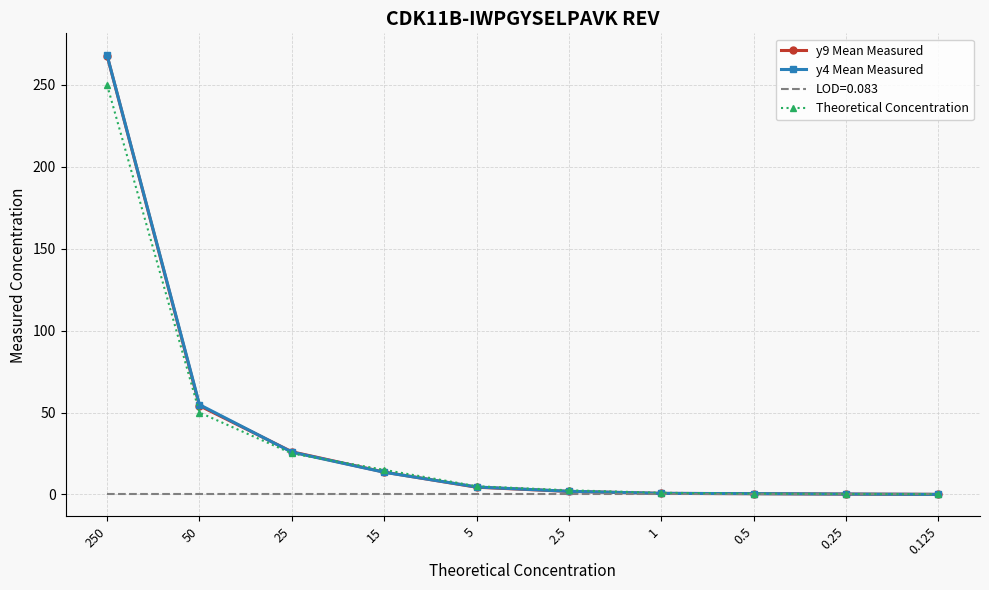

Which series has the widest spread of values?

y4 Mean Measured